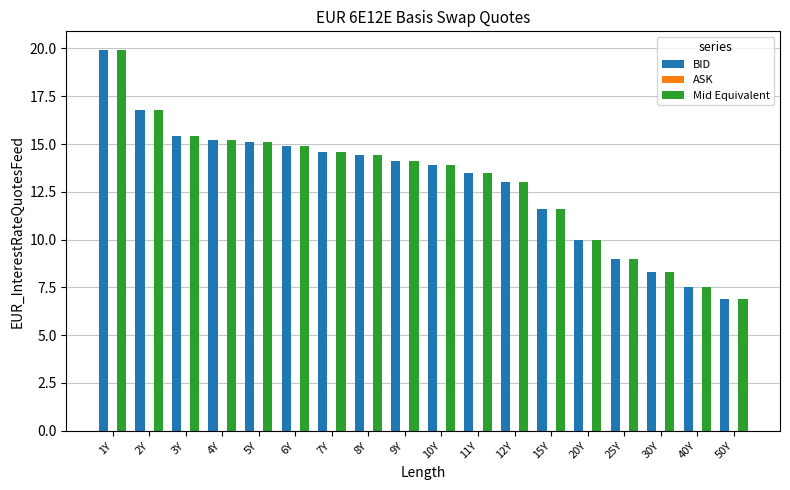

What is the sum of all BID values?

234.1